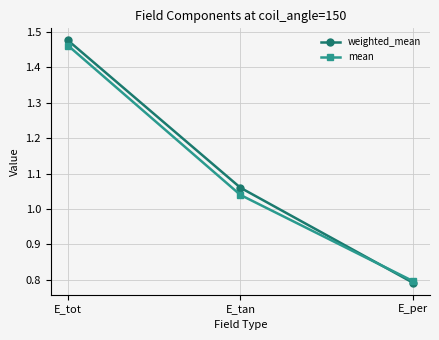

At which category is the sum across all series the highest?

E_tot